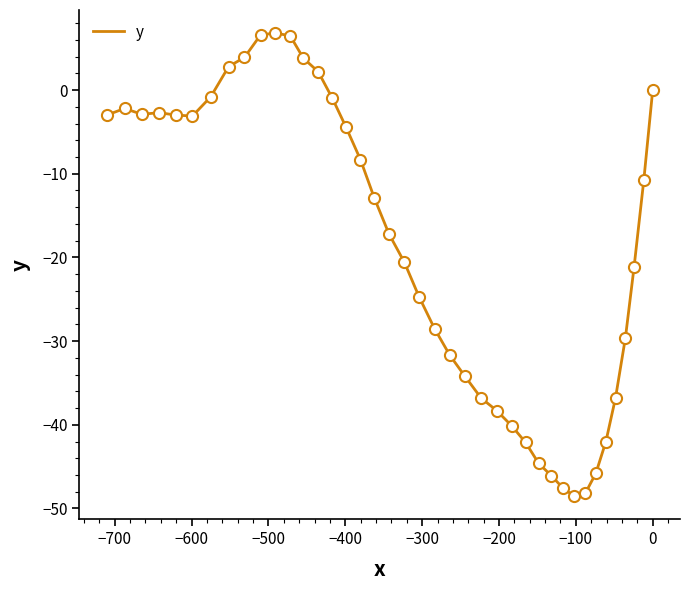

What is the difference between the maximum and minimum values?

55.3